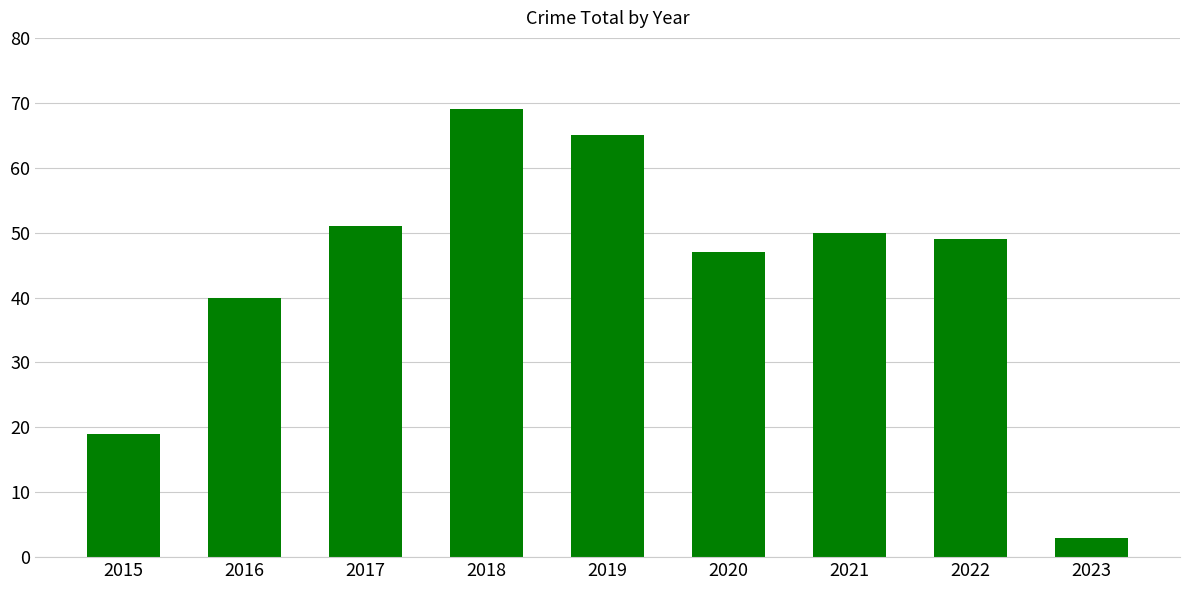

What is the sum of all values?

393